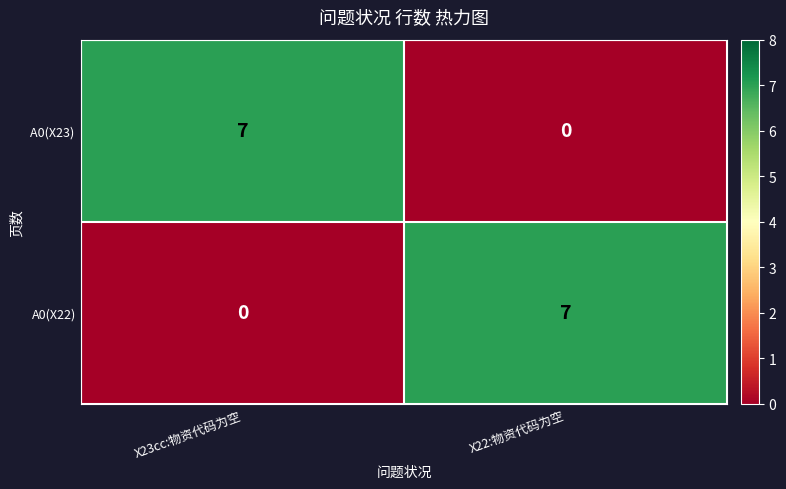

What is the sum of all A0(X22) values?

7